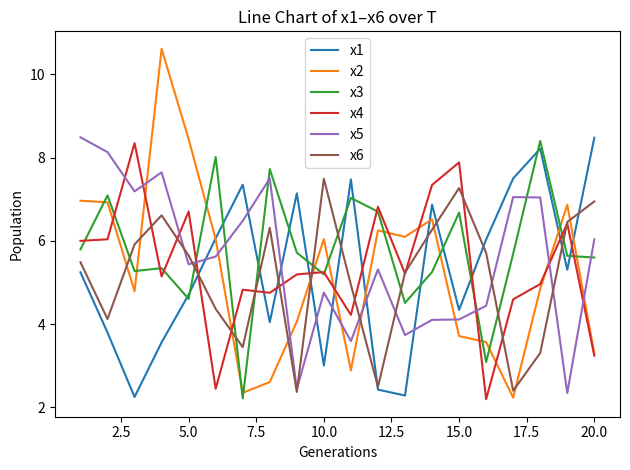

Which series has the largest range (max minus min)?

x2